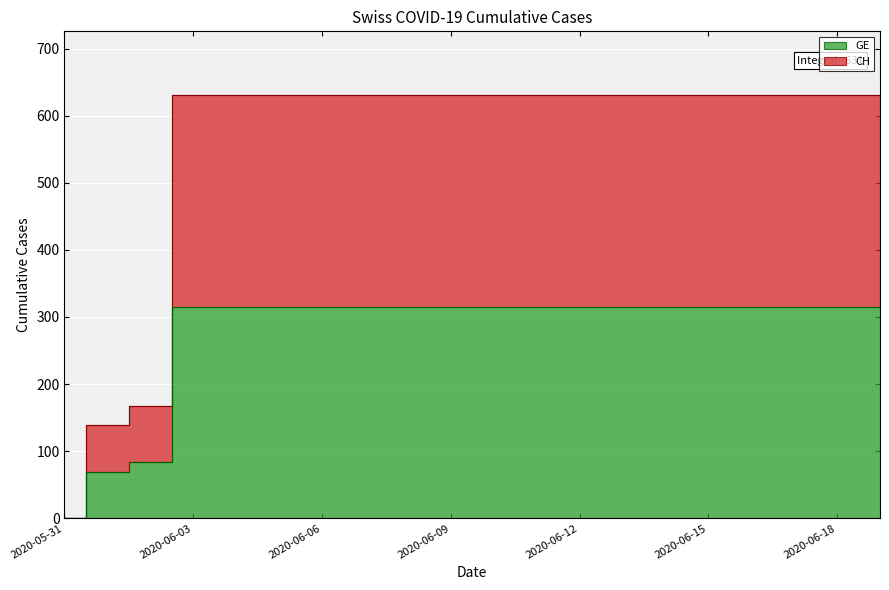

True or false: GE has a value of 73.0 at 2020-06-18.

False